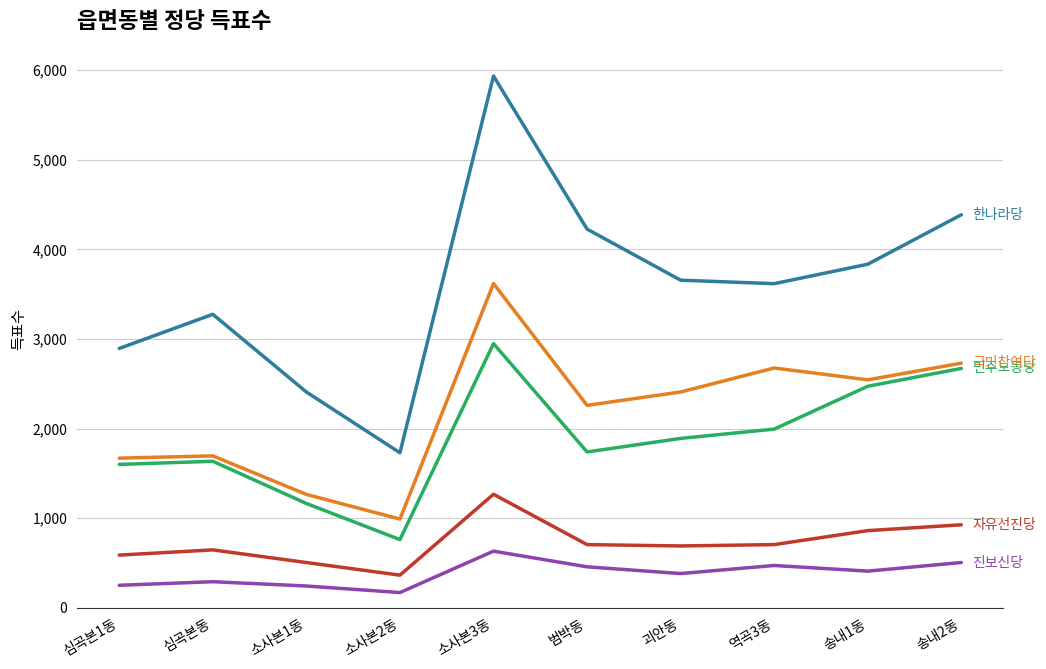

At which category is the sum across all series the highest?

소사본3동